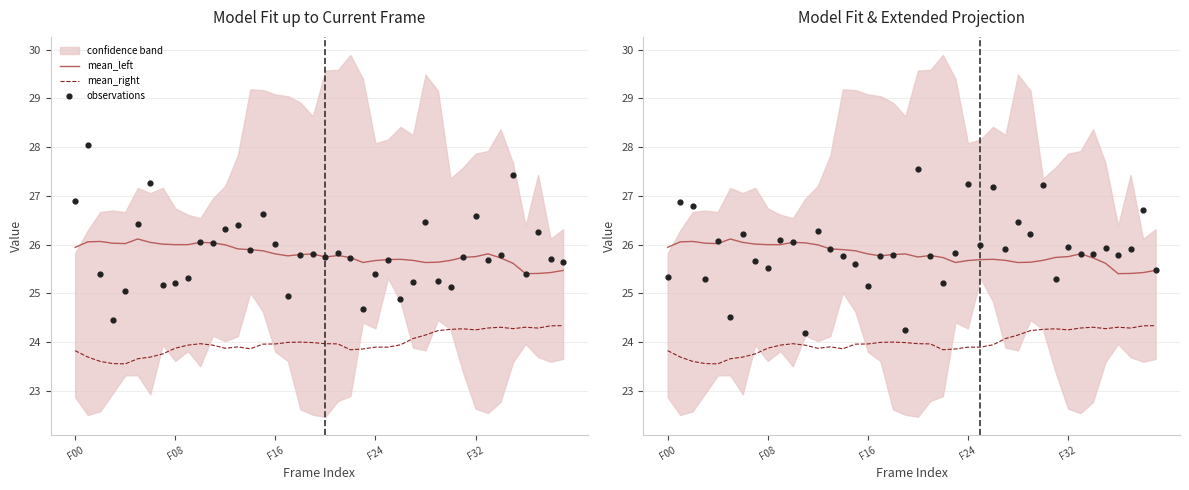

What is the total value across all series at F08?

76.6